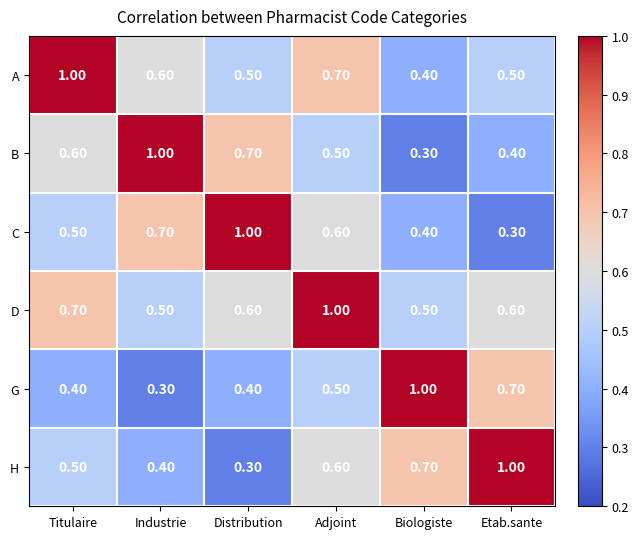

What is the spread (max minus min) of values at Etab.sante?

0.7